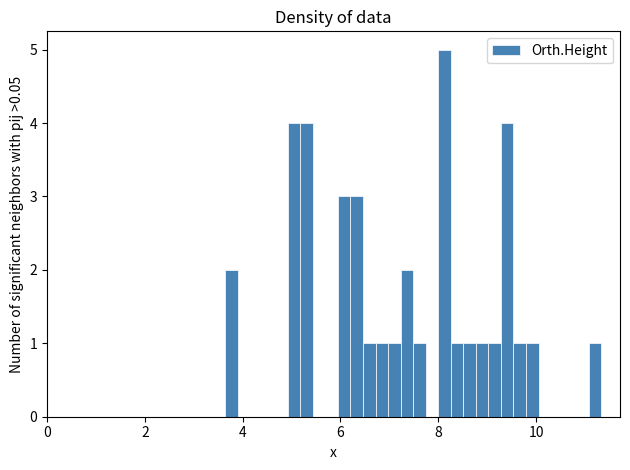

Read against the x-axis, roughly where is the centre of the tallest bar?

8.2